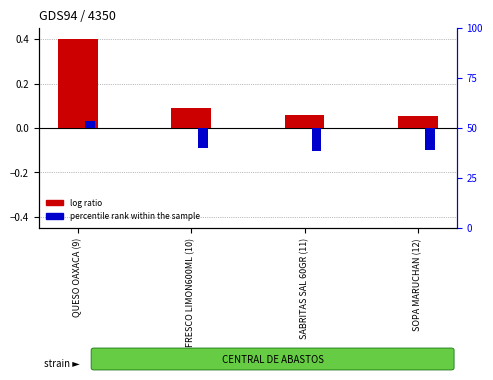

True or false: percentile rank within the sample has a value of -0.1 at SOPA MARUCHAN (12).

True